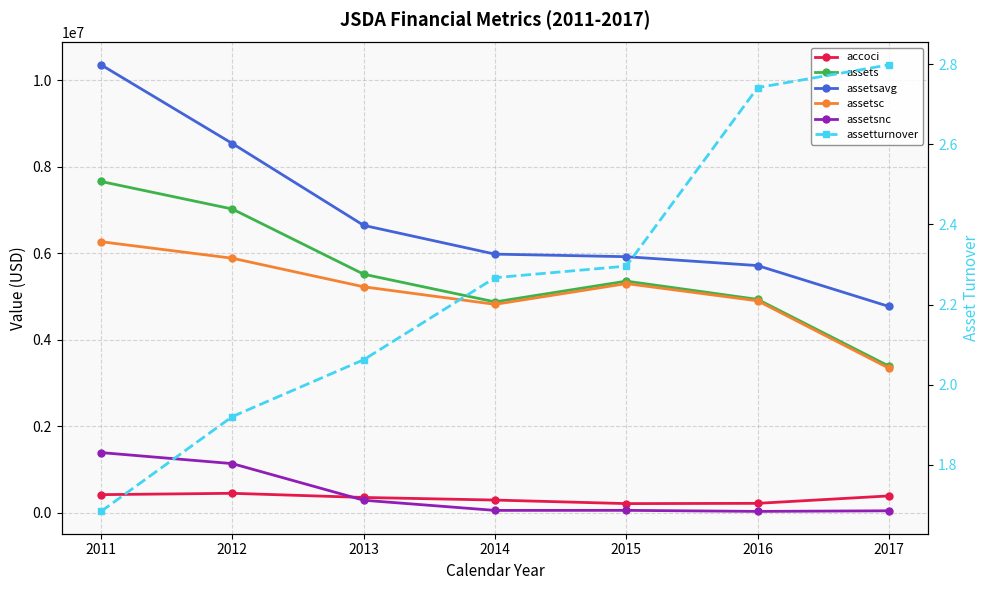

True or false: assetsnc has a value of 1137000.0 at 2012.

True